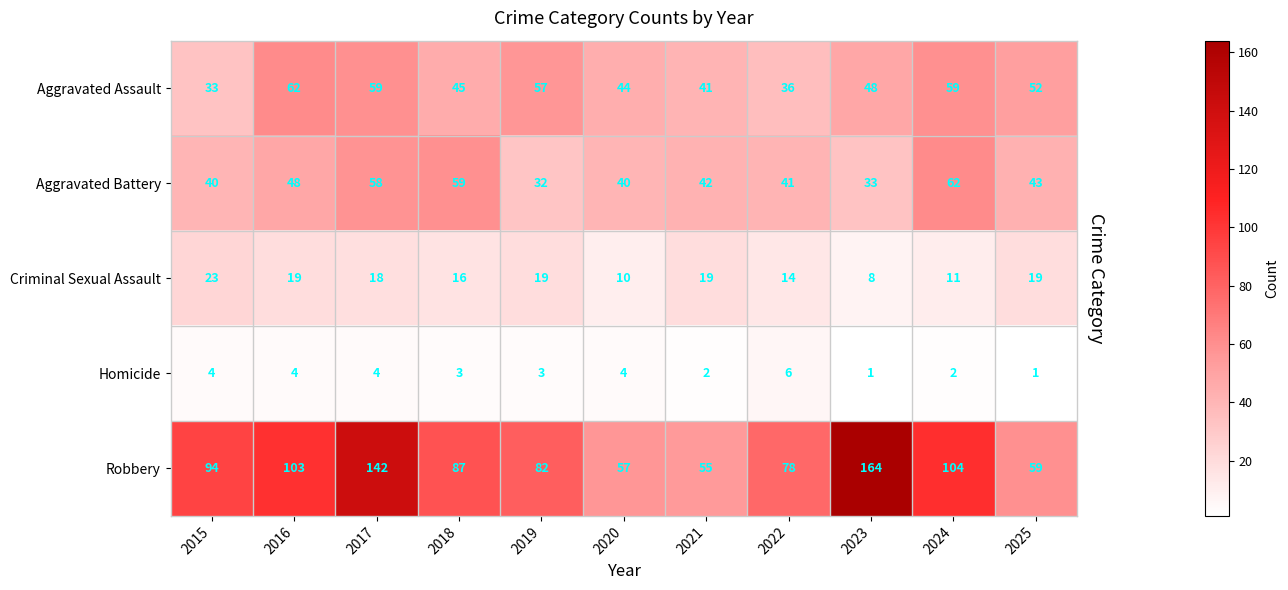

What is the difference between the Aggravated Assault values at 2015 and 2024?

26